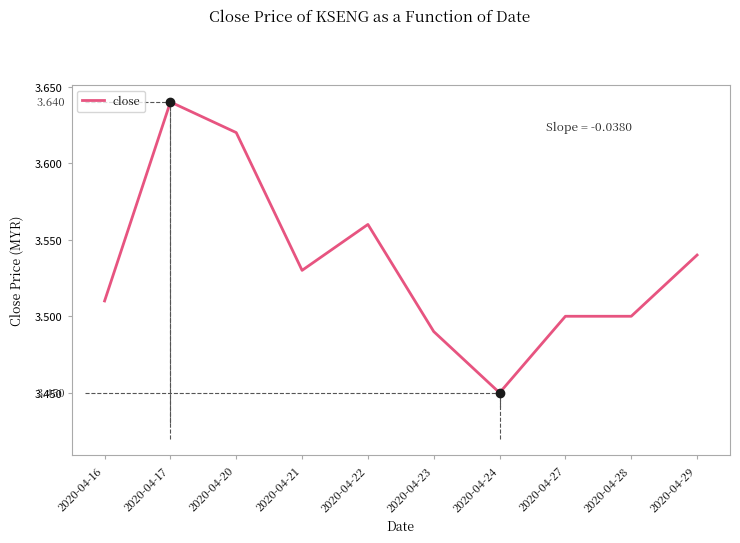

At which category does the data reach its first local peak?

2020-04-17